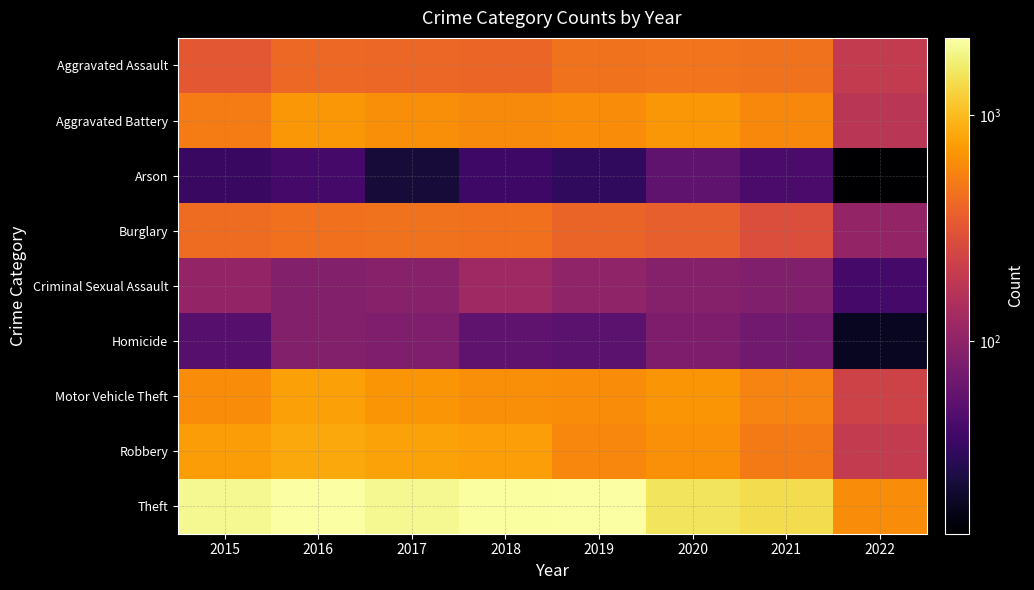

Which series has the largest total across all categories?

Theft